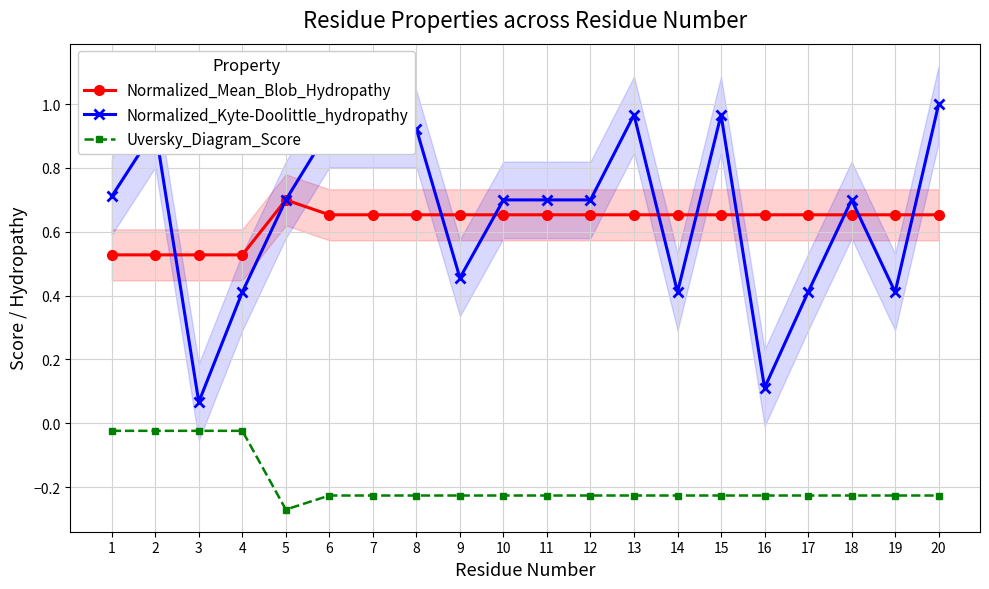

Reading right to left, list all the values displayed in this chart.

Normalized_Mean_Blob_Hydropathy: 20=0.7	19=0.7	18=0.7	17=0.7	16=0.7	15=0.7	14=0.7	13=0.7	12=0.7	11=0.7	10=0.7	9=0.7	8=0.7	7=0.7	6=0.7	5=0.7	4=0.5	3=0.5	2=0.5	1=0.5
Normalized_Kyte-Doolittle_hydropathy: 20=1.0	19=0.4	18=0.7	17=0.4	16=0.1	15=1.0	14=0.4	13=1.0	12=0.7	11=0.7	10=0.7	9=0.5	8=0.9	7=0.9	6=0.9	5=0.7	4=0.4	3=0.1	2=0.9	1=0.7
Uversky_Diagram_Score: 20=-0.2	19=-0.2	18=-0.2	17=-0.2	16=-0.2	15=-0.2	14=-0.2	13=-0.2	12=-0.2	11=-0.2	10=-0.2	9=-0.2	8=-0.2	7=-0.2	6=-0.2	5=-0.3	4=-0.0	3=-0.0	2=-0.0	1=-0.0